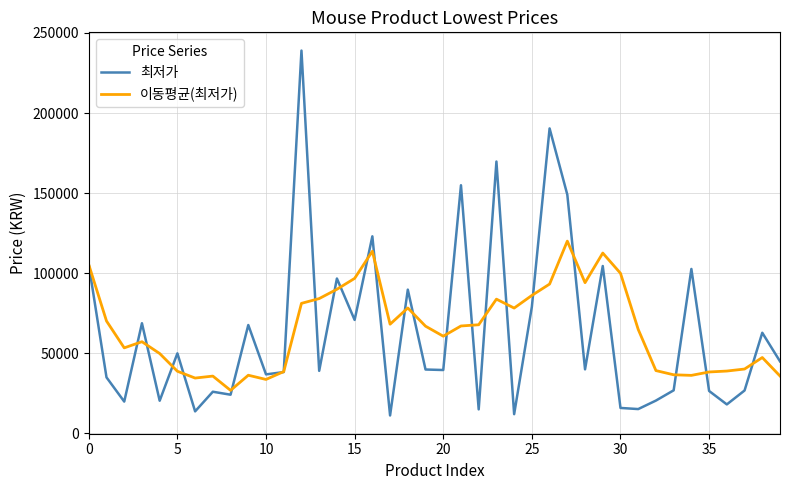

What is the maximum value shown in the chart?

239000.0